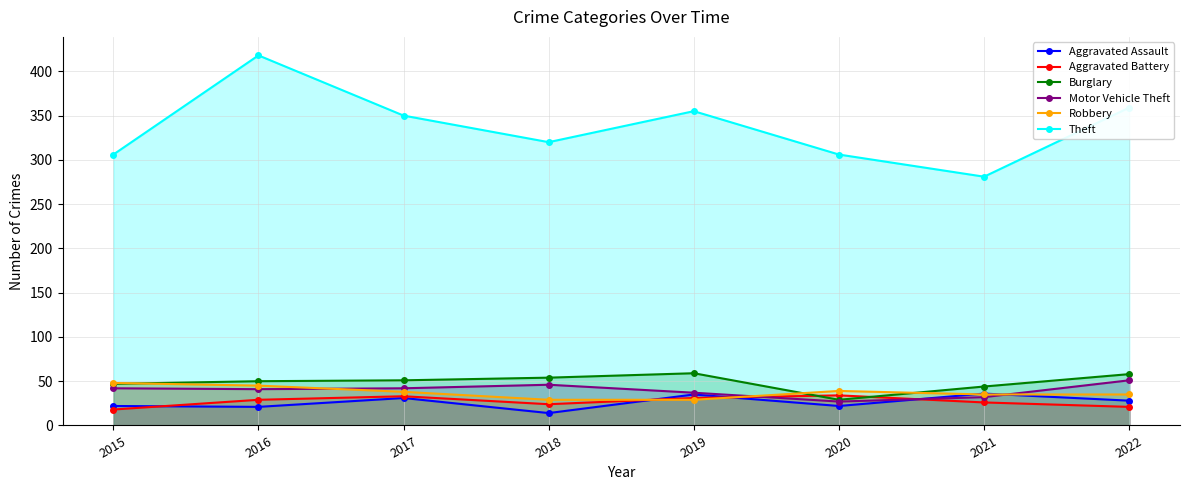

How many series are shown in this chart?

6